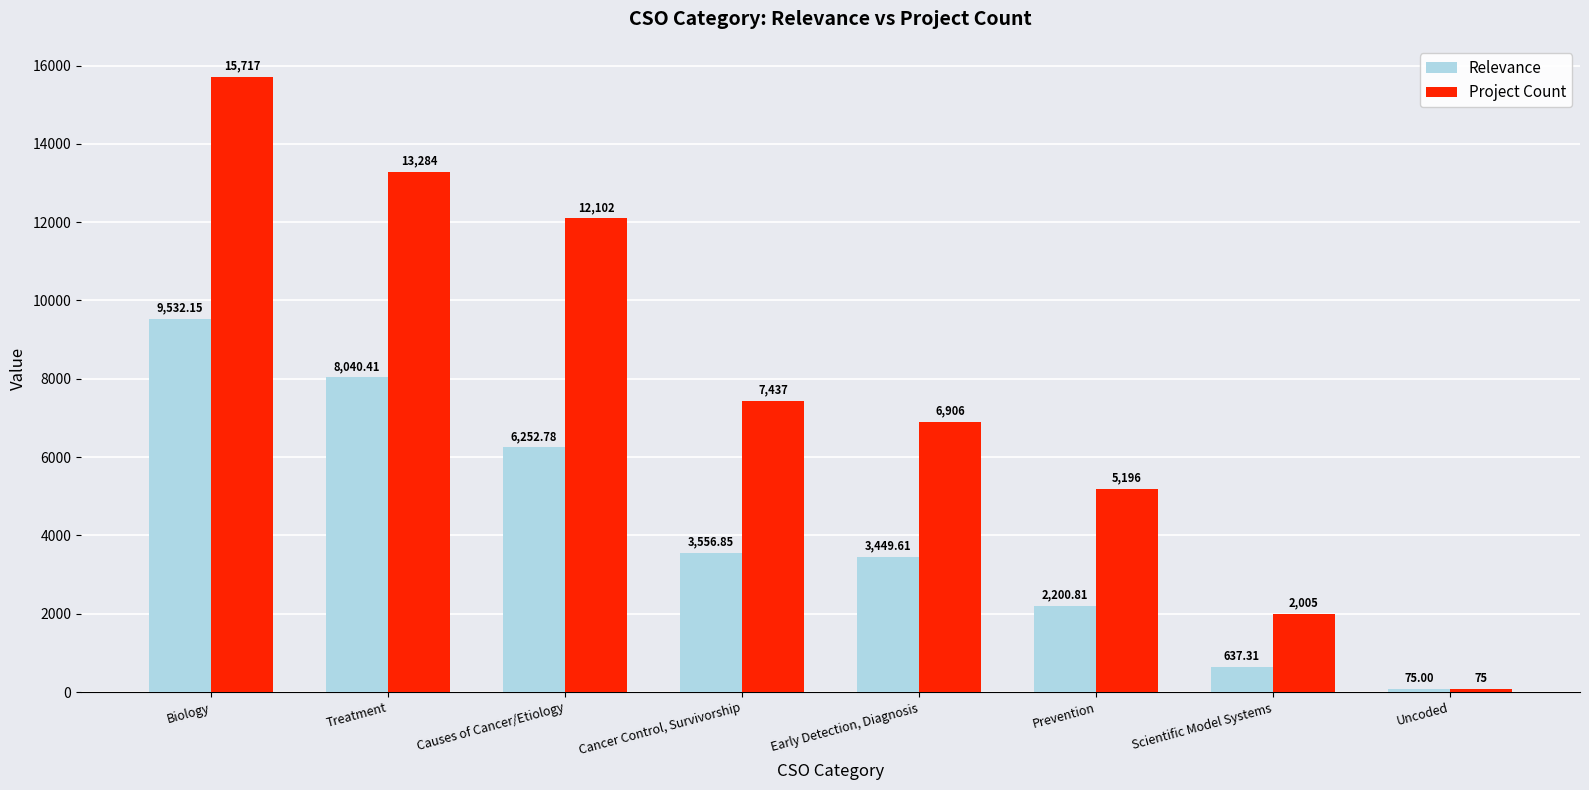

At which category is the sum across all series the highest?

Biology